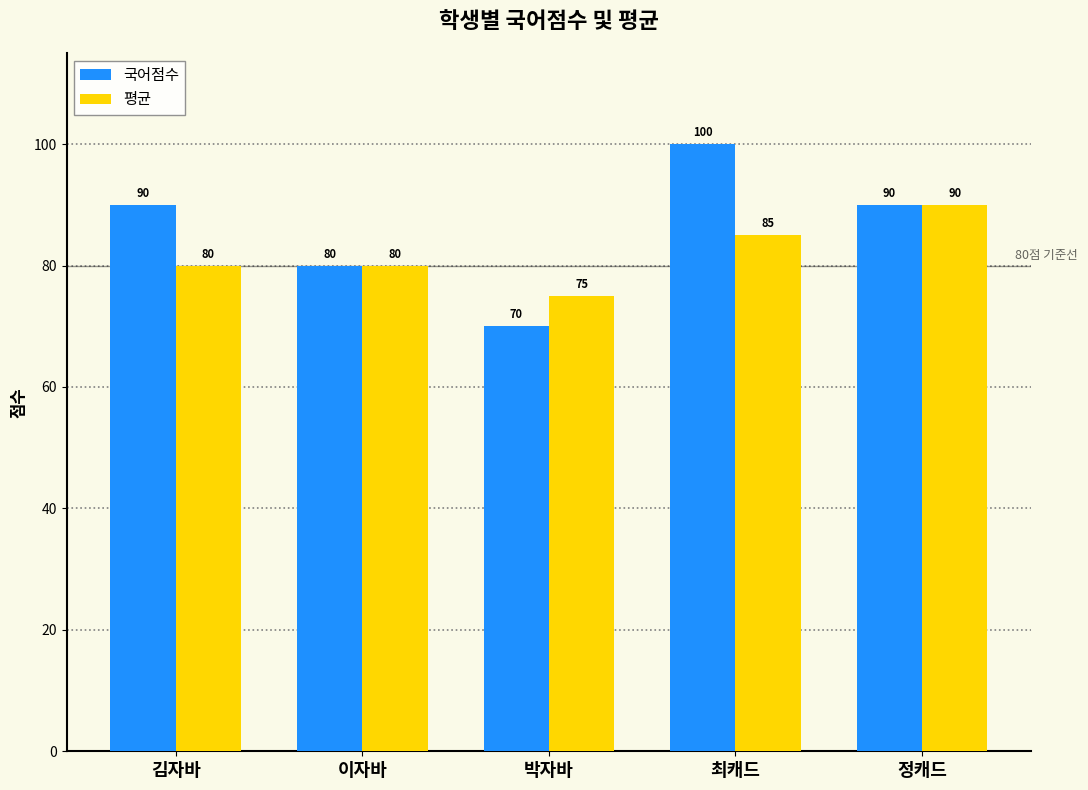

List the series in order of their peak value, lowest first.

평균, 국어점수